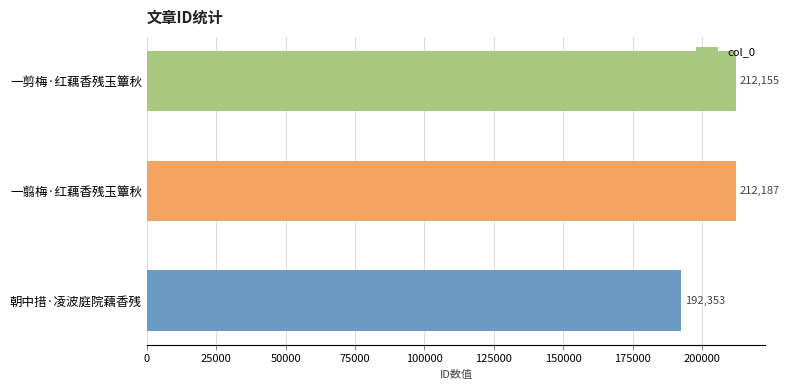

What is the difference between the second highest and minimum values?

19802